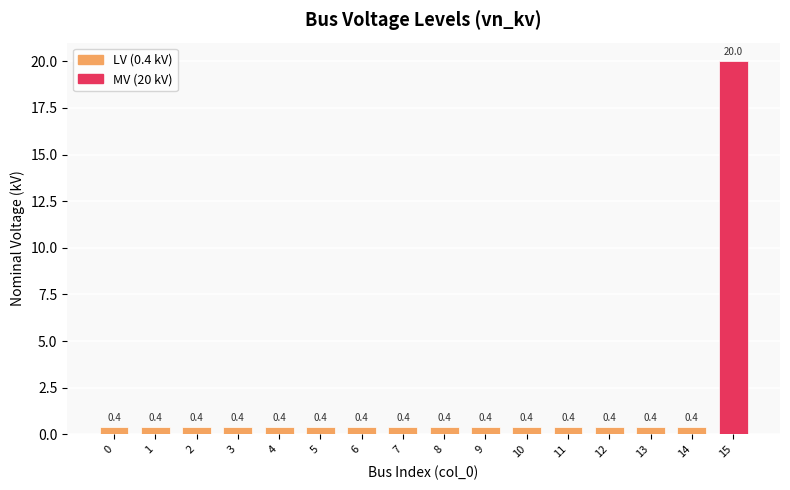

Reading right to left, list all the values displayed in this chart.

20.0	0.4	0.4	0.4	0.4	0.4	0.4	0.4	0.4	0.4	0.4	0.4	0.4	0.4	0.4	0.4